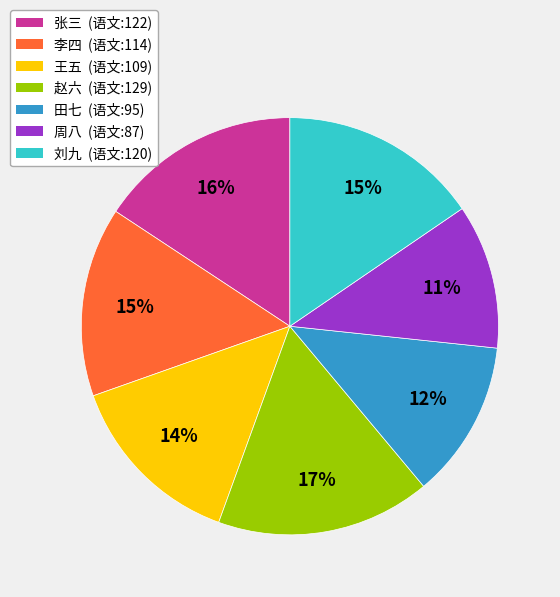

How many slices are in this pie chart?

7